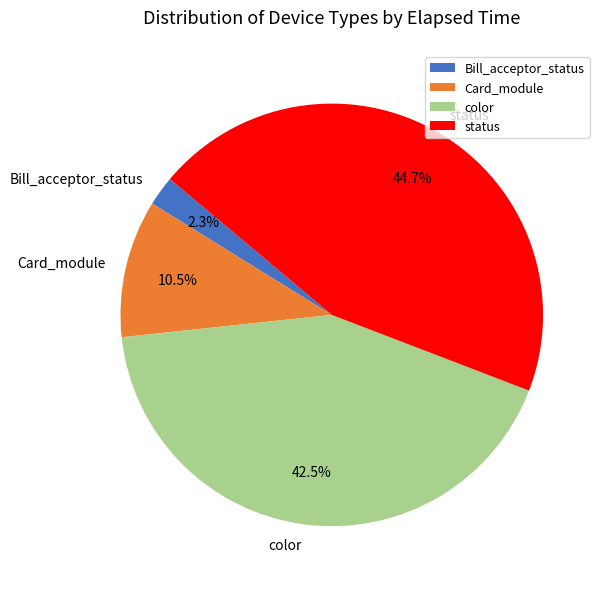

Which category has the smallest portion of the pie?

Bill_acceptor_status